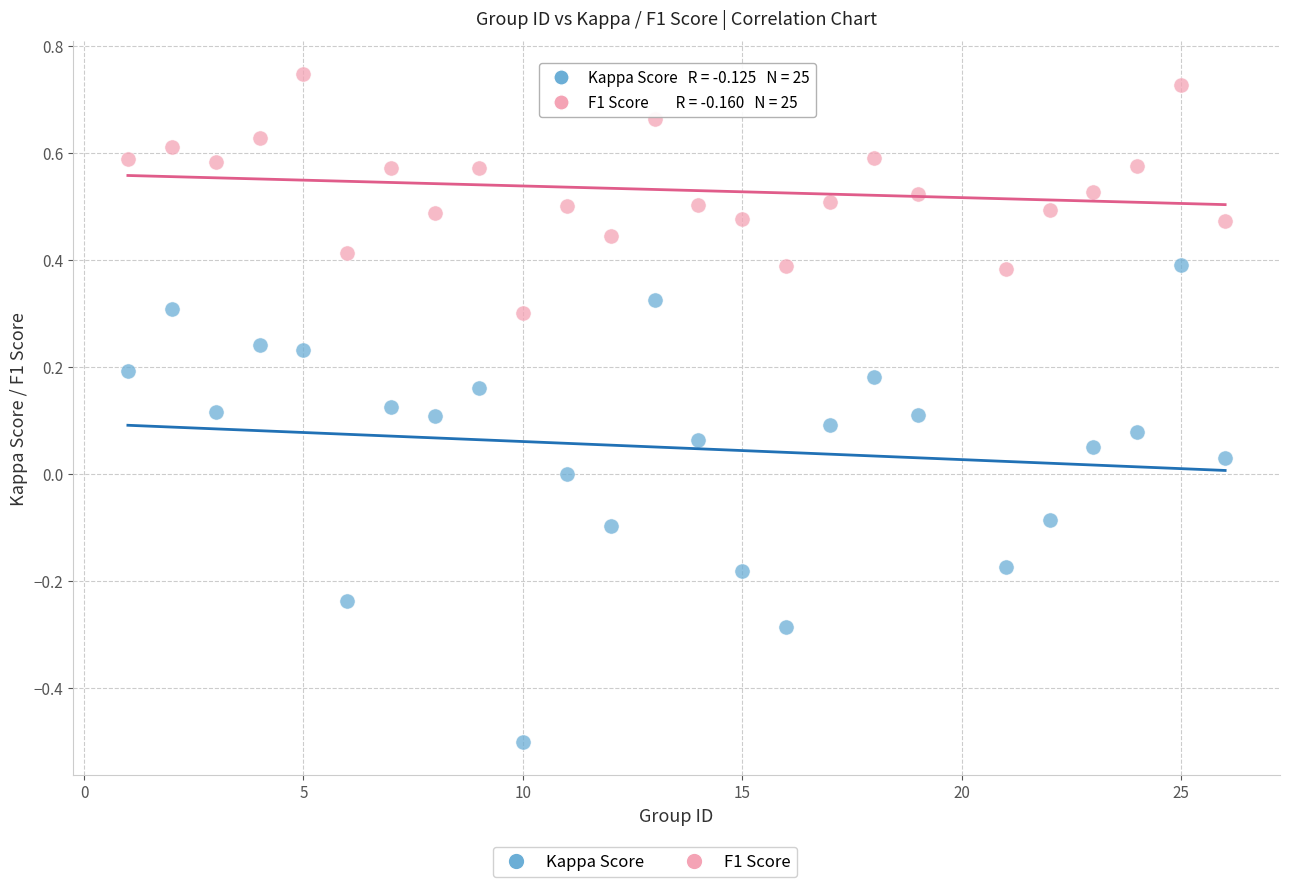

Which series has the largest Y range (max minus min)?

Kappa Score